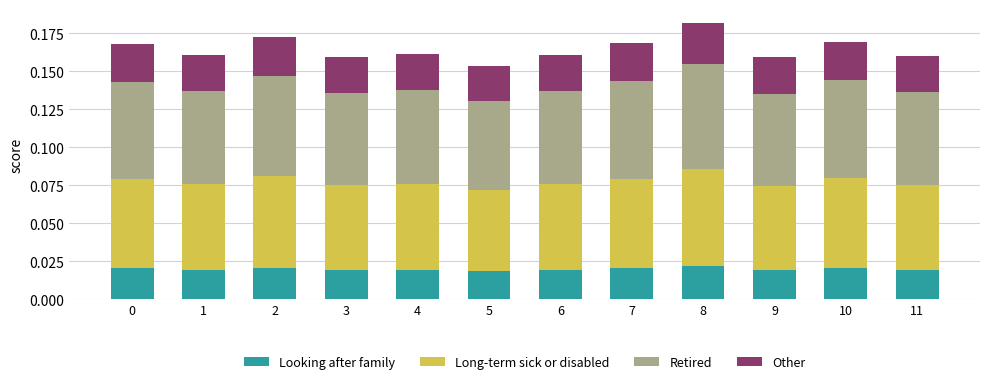

How many Looking after family values are between 0 and 1?

12